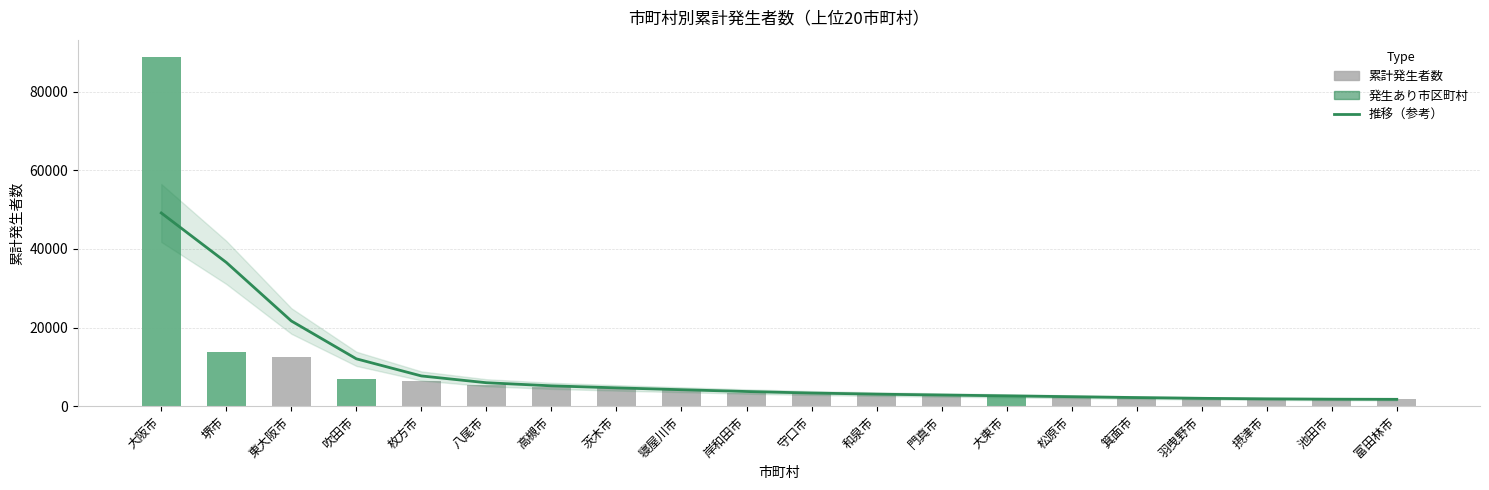

Reading right to left, transcribe all the data shown in this chart.

推移（参考）: 1742.5	1779.0	1860.8	1999.2	2190.7	2410.3	2629.5	2838.6	3060.2	3345.0	3730.3	4188.4	4659.1	5174.9	5965.3	7691.1	12048.0	21679.6	36579.3	49159.1
累計: 1704.0	1740.0	1809.0	1850.0	2219.0	2389.0	2680.0	2869.0	2970.0	3238.0	3396.0	4401.0	4802.0	4878.0	5447.0	6409.0	6829.0	12477.0	13814.0	88810.0